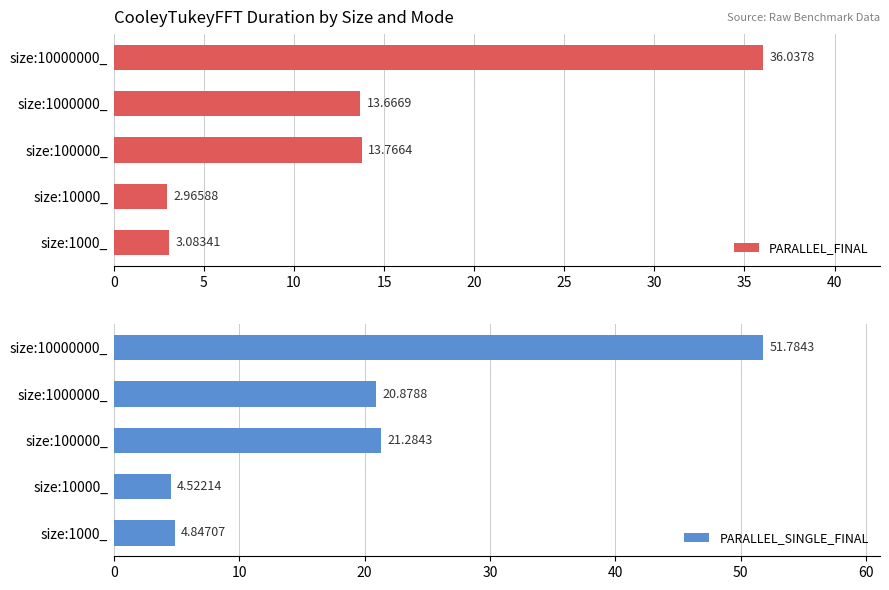

What is the maximum value for PARALLEL_FINAL?

36.0